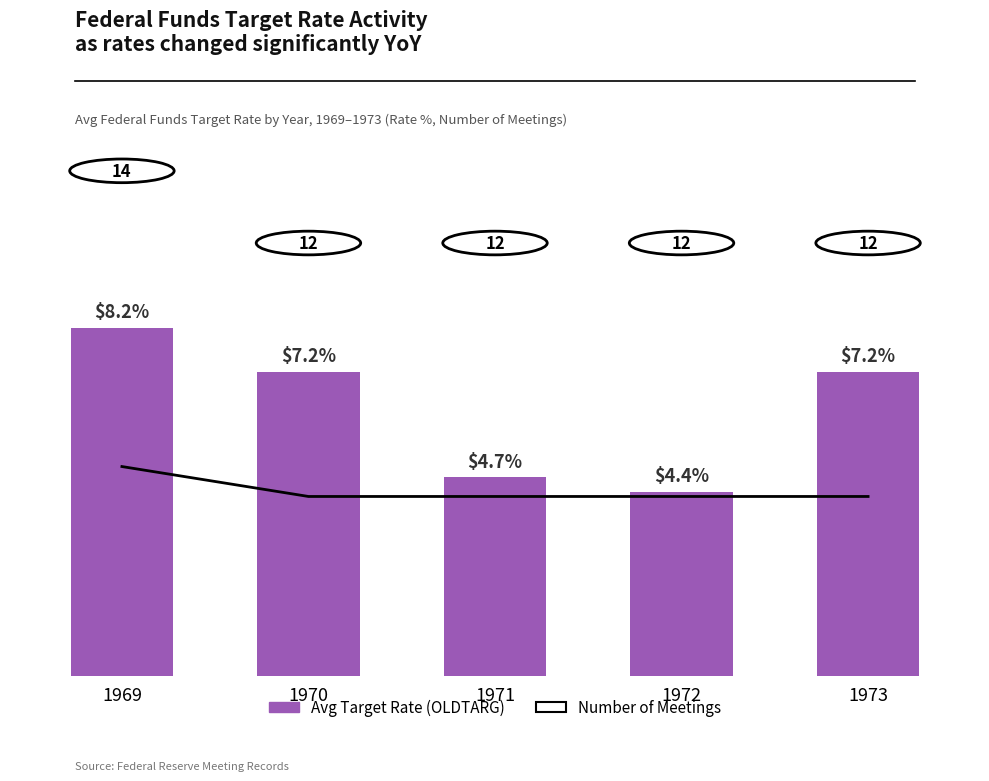

Rank the series at 1969 from lowest to highest value.

Avg Target Rate (OLDTARG), Number of Meetings